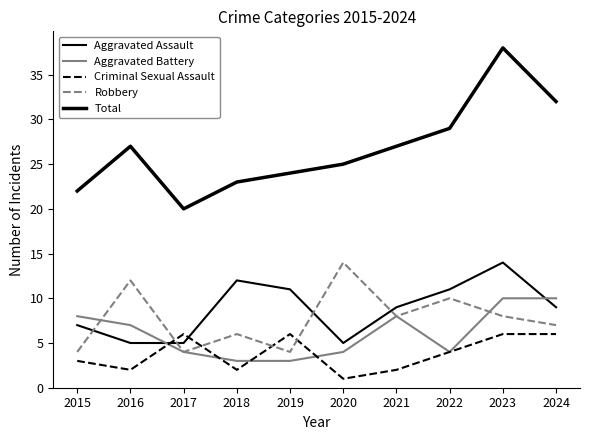

Is this an area chart (filled region under the line)?

No